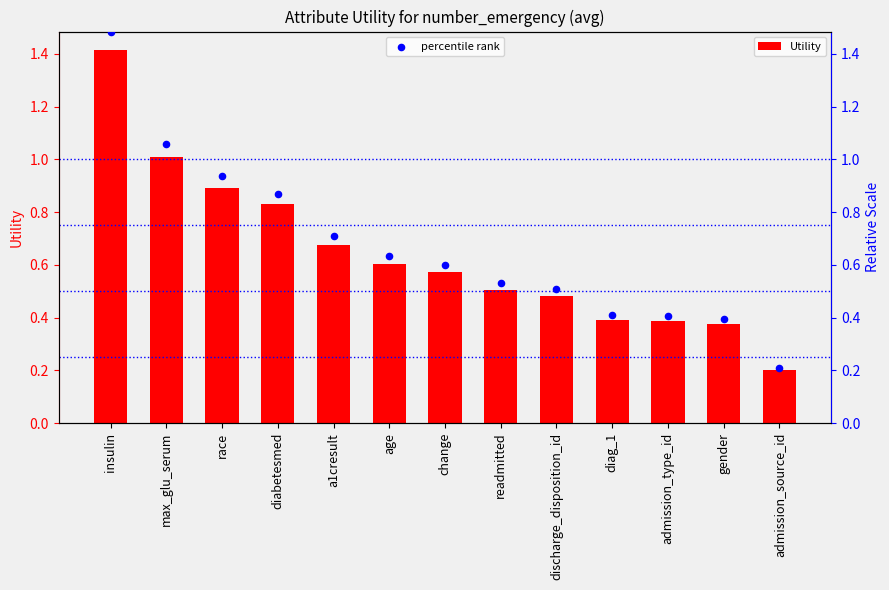

Which series has the widest spread of Y values?

percentile rank